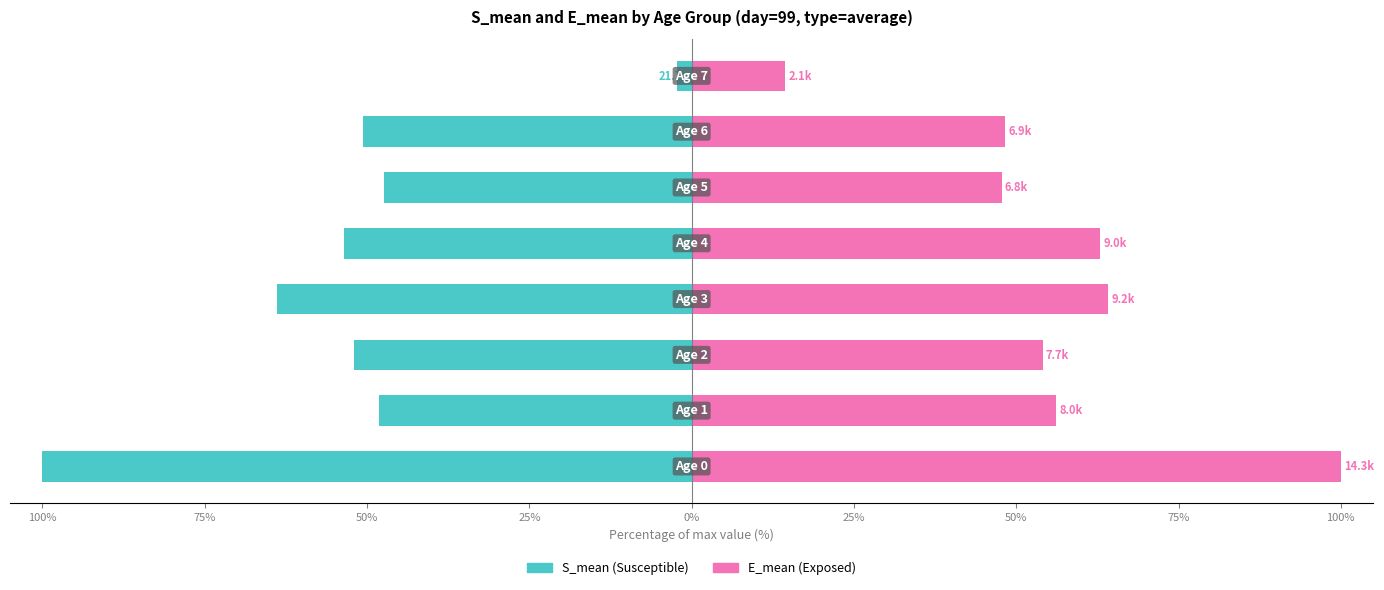

At 25%, list the series in order from largest to smallest.

E_mean, S_mean